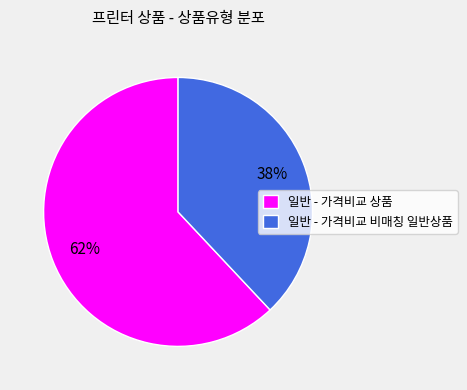

Is the sum of 일반 - 가격비교 비매칭 일반상품 and 일반 - 가격비교 상품 greater than half?

Yes